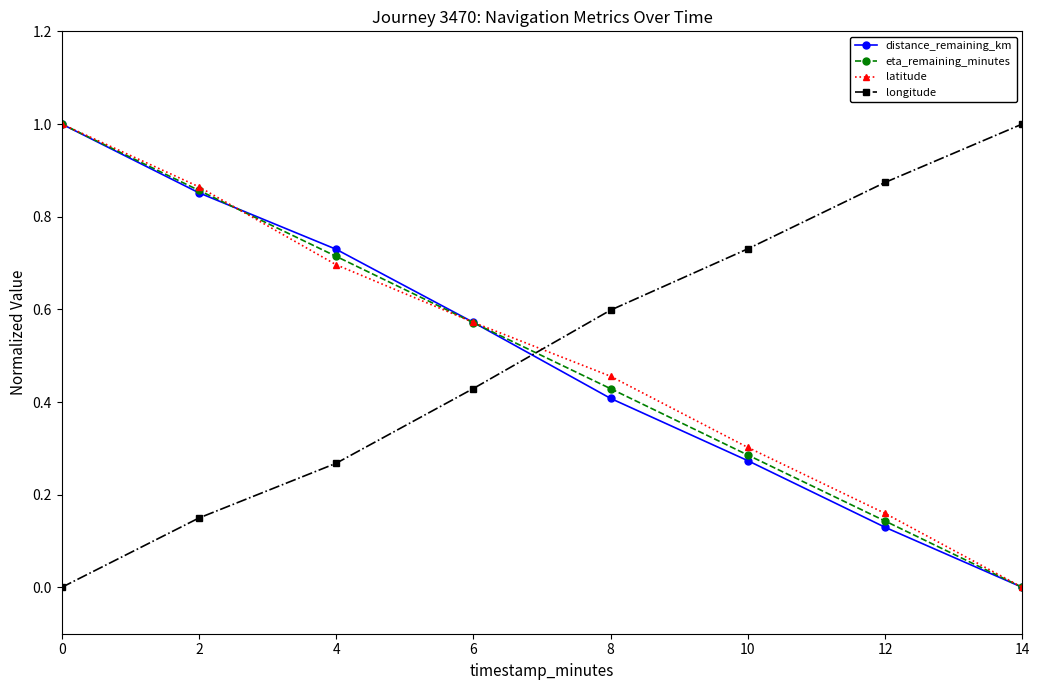

At which label is latitude closest to 0?

14